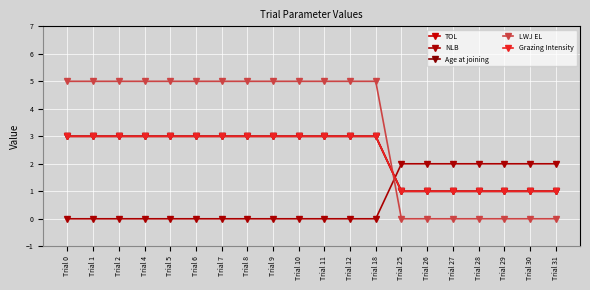

Which series has the largest total across all categories?

LWJ EL